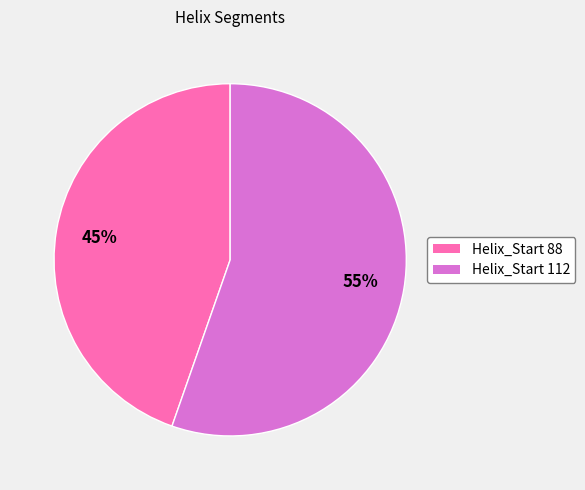

Is there any slice that represents more than half of the pie?

Yes